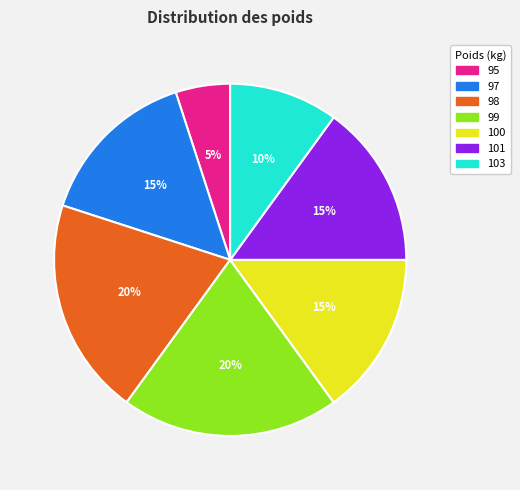

Is it true that 103 is 1% of the pie?

False